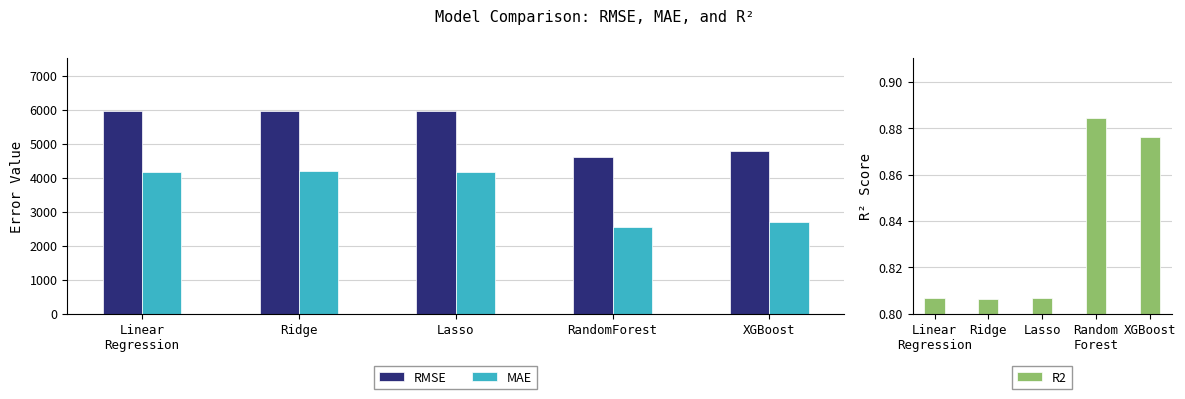

What are all the series names shown in the legend?

RMSE, MAE, R2